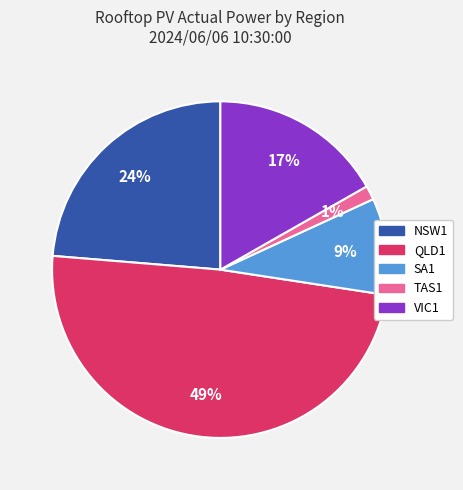

Which slice is the largest?

QLD1